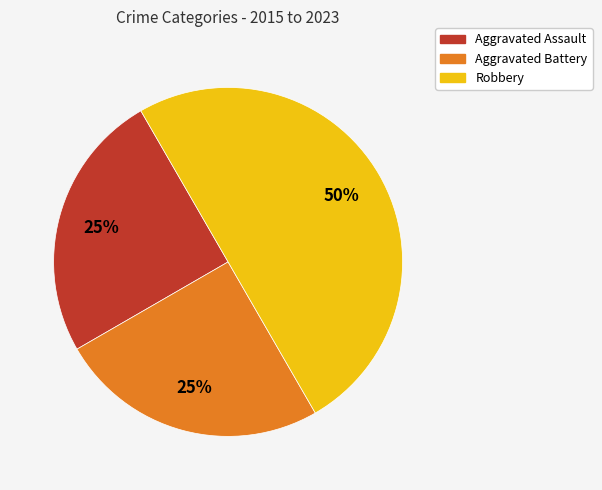

To the nearest percent, what percentage of the pie is Aggravated Battery?

25%